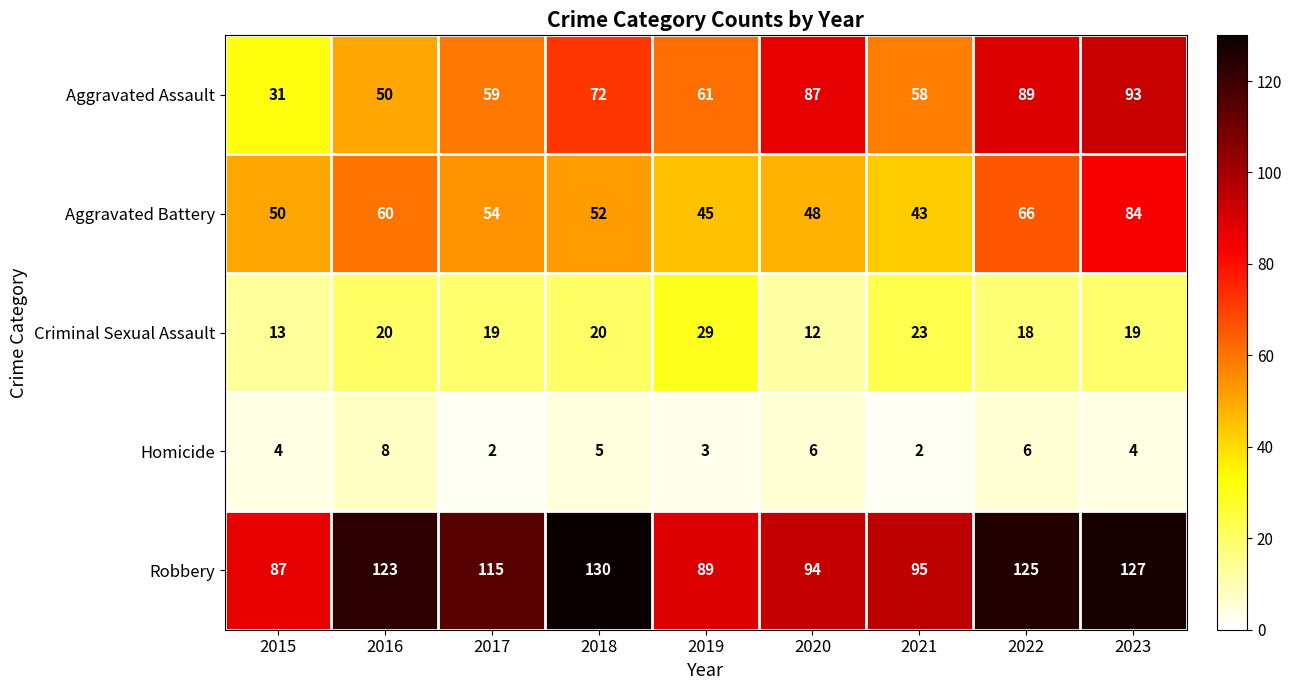

At how many categories does at least one series exceed 76?

9